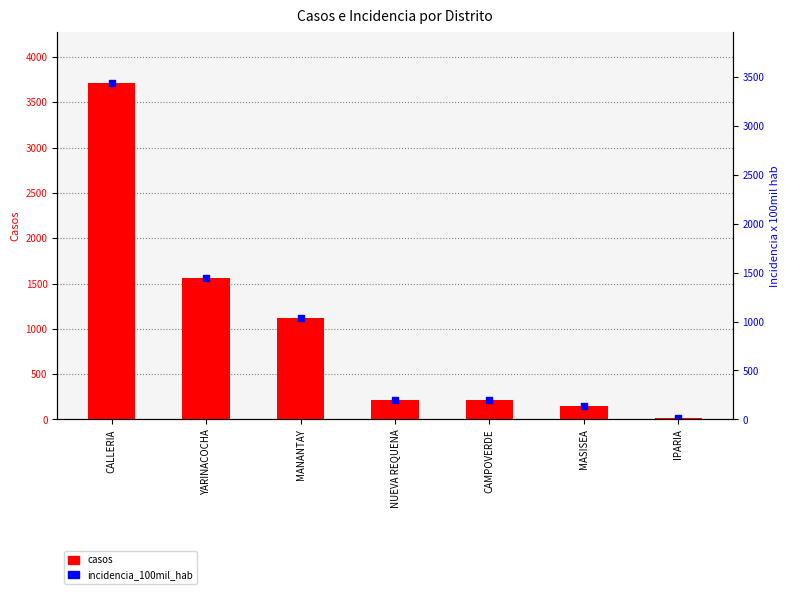

Which series reaches the minimum Y coordinate?

casos